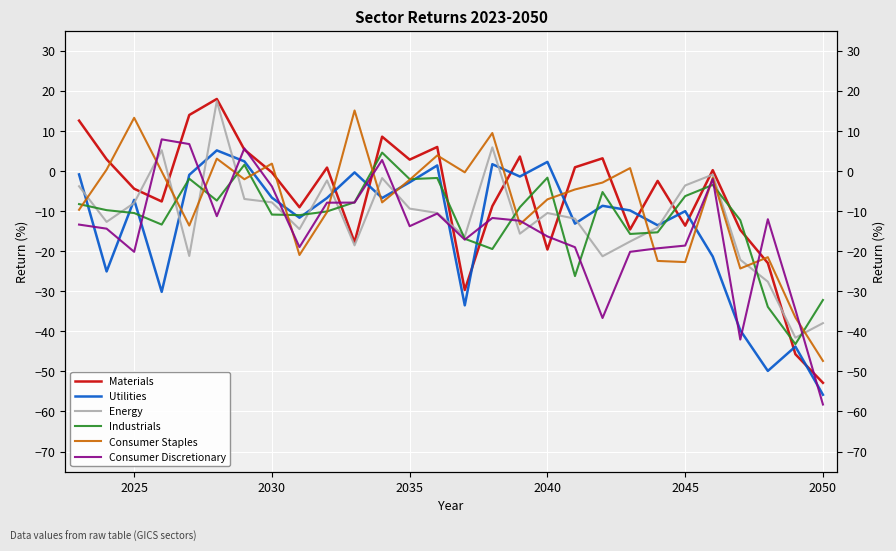

Is the value of Materials at 12 greater than the value of Consumer Staples at 11?

Yes